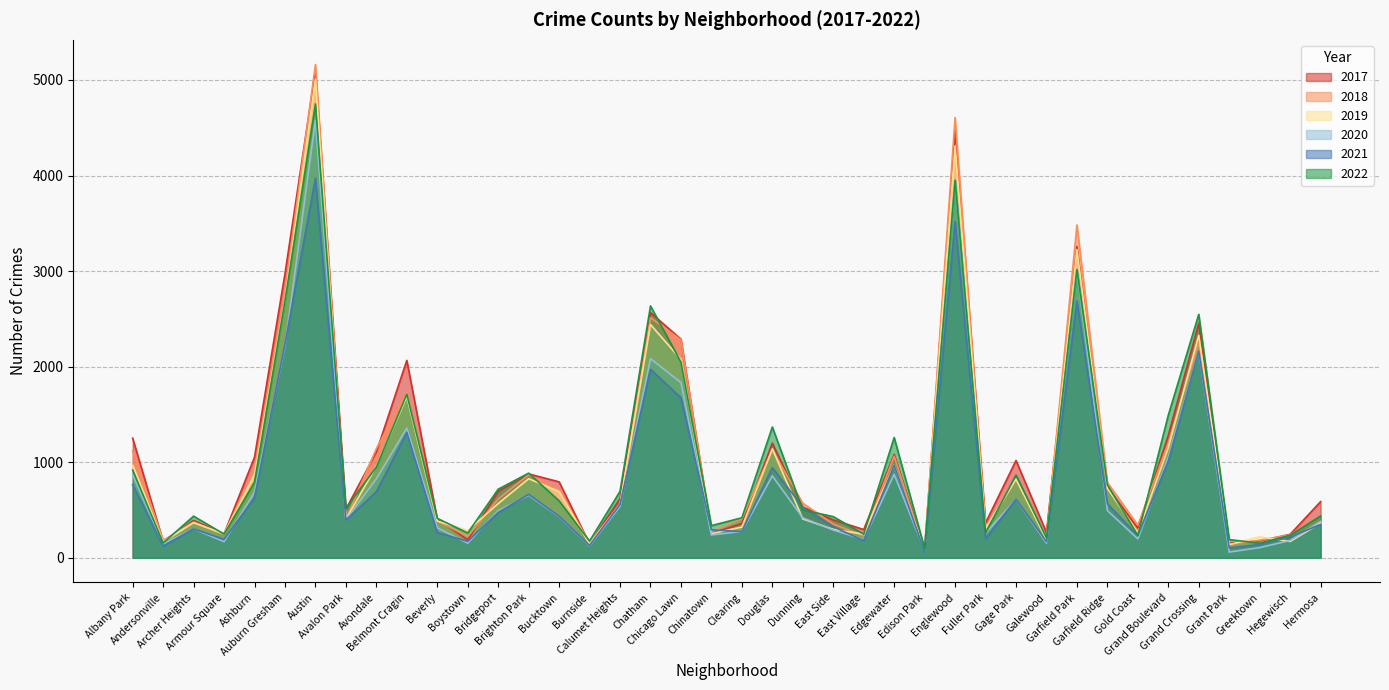

How many interior local peaks does the 2021 series have?

11